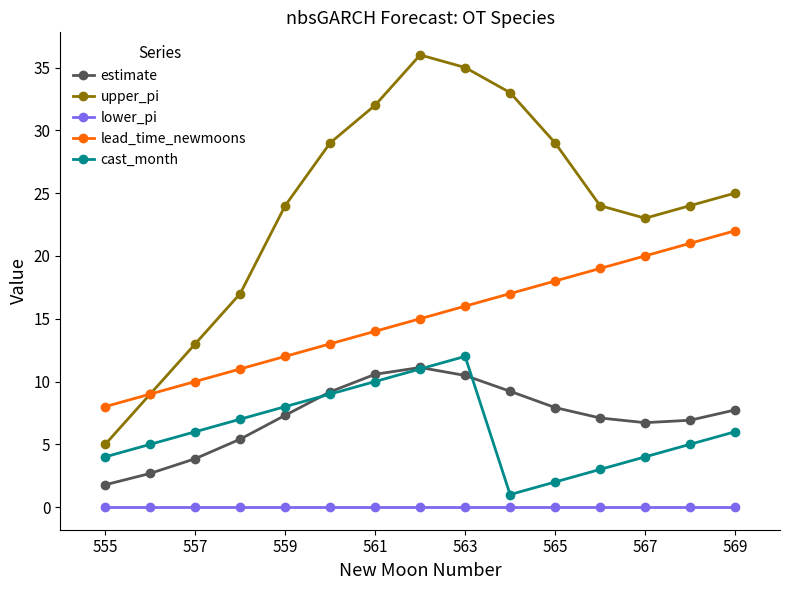

True or false: lower_pi and lead_time_newmoons cross at least once.

False